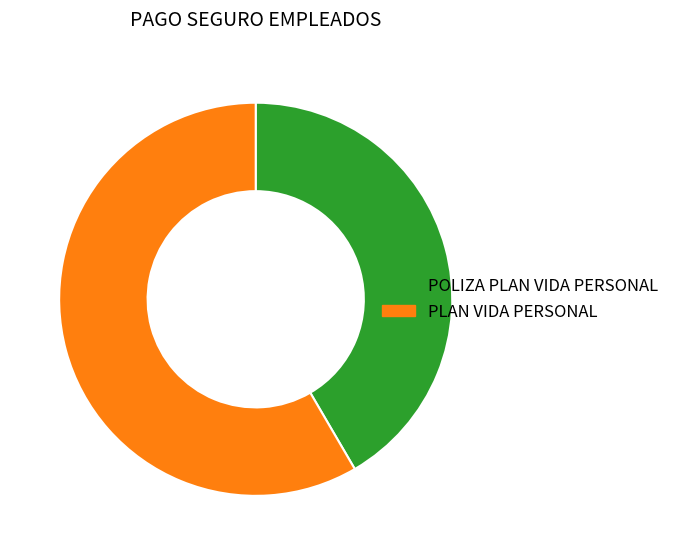

Which category has the smallest portion of the pie?

POLIZA PLAN VIDA PERSONAL